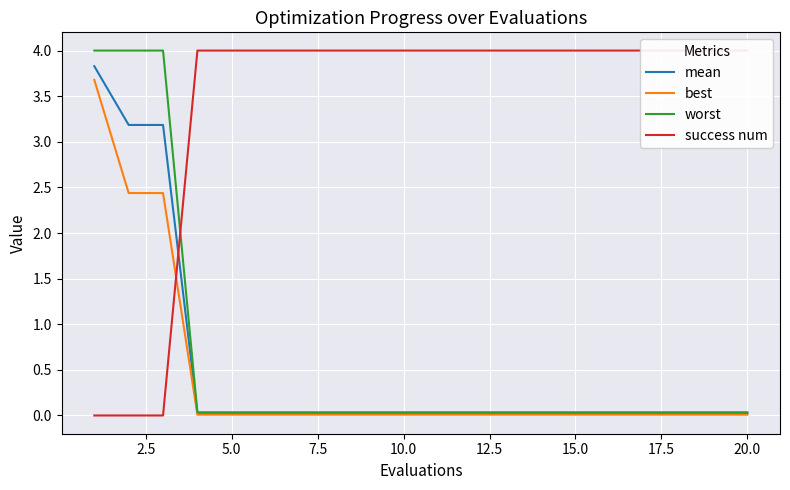

What are all the series names shown in the legend?

mean, best, worst, success num